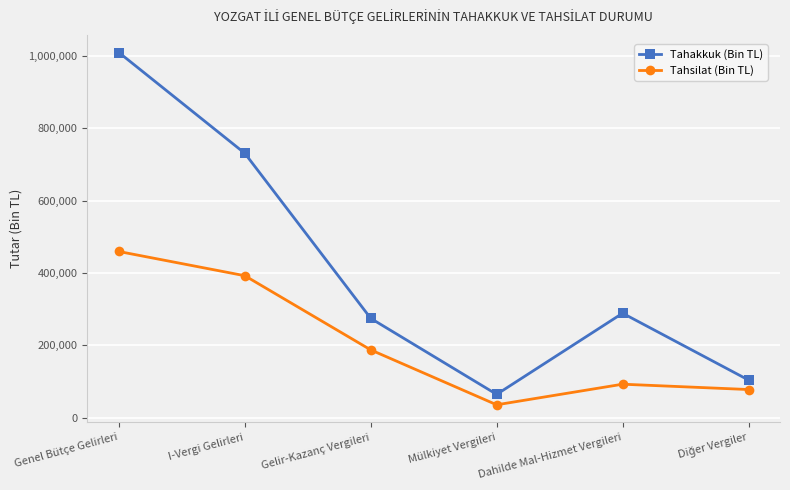

What is the highest value of the Tahsilat (Bin TL) series?

459472